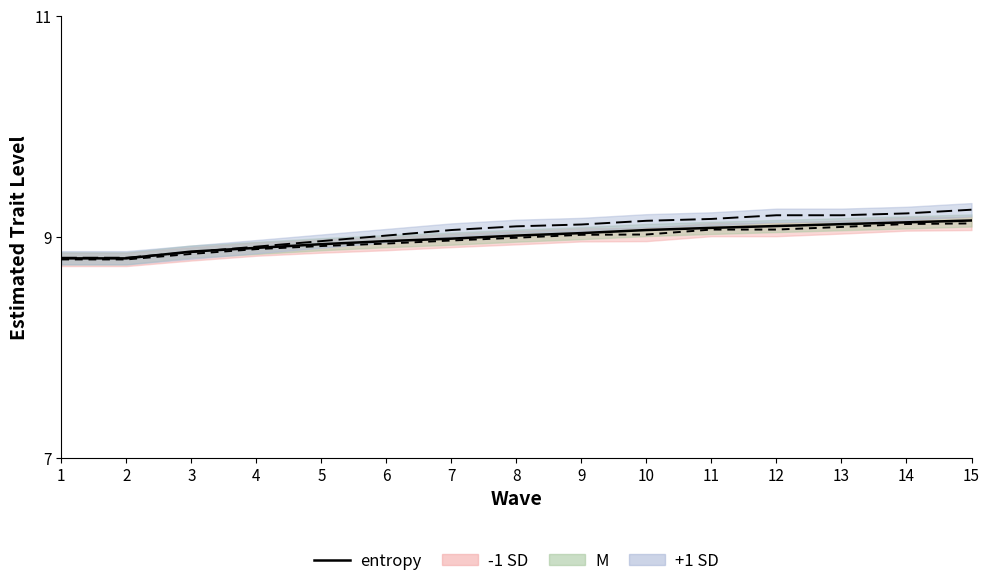

How many data points are above 9?

8